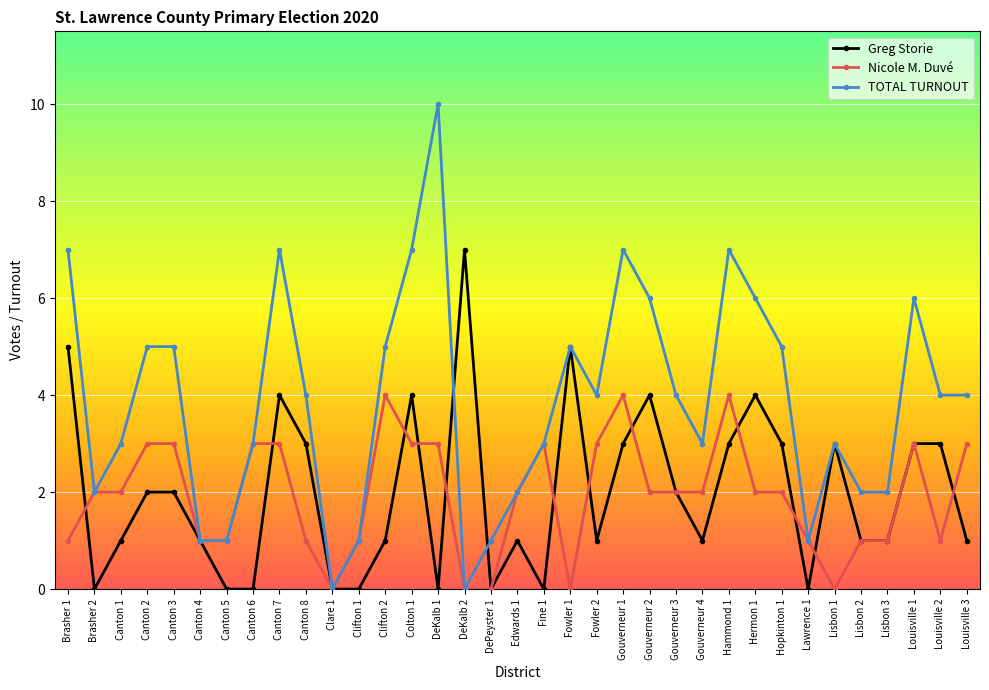

Rank the series at Gouverneur 1 from highest to lowest value.

TOTAL TURNOUT, Nicole M. Duvé, Greg Storie